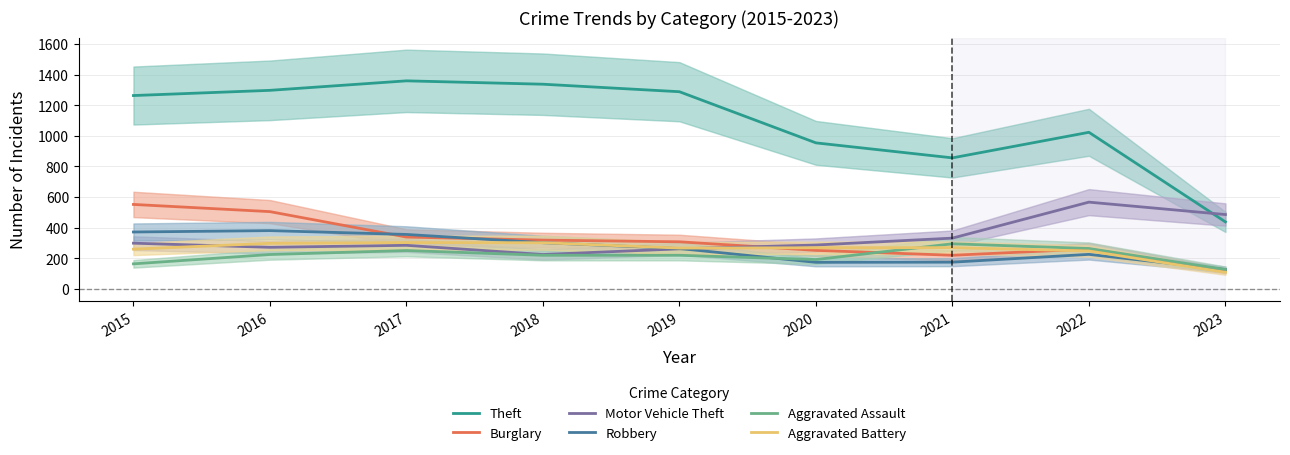

True or false: Robbery and Theft intersect in this chart.

False